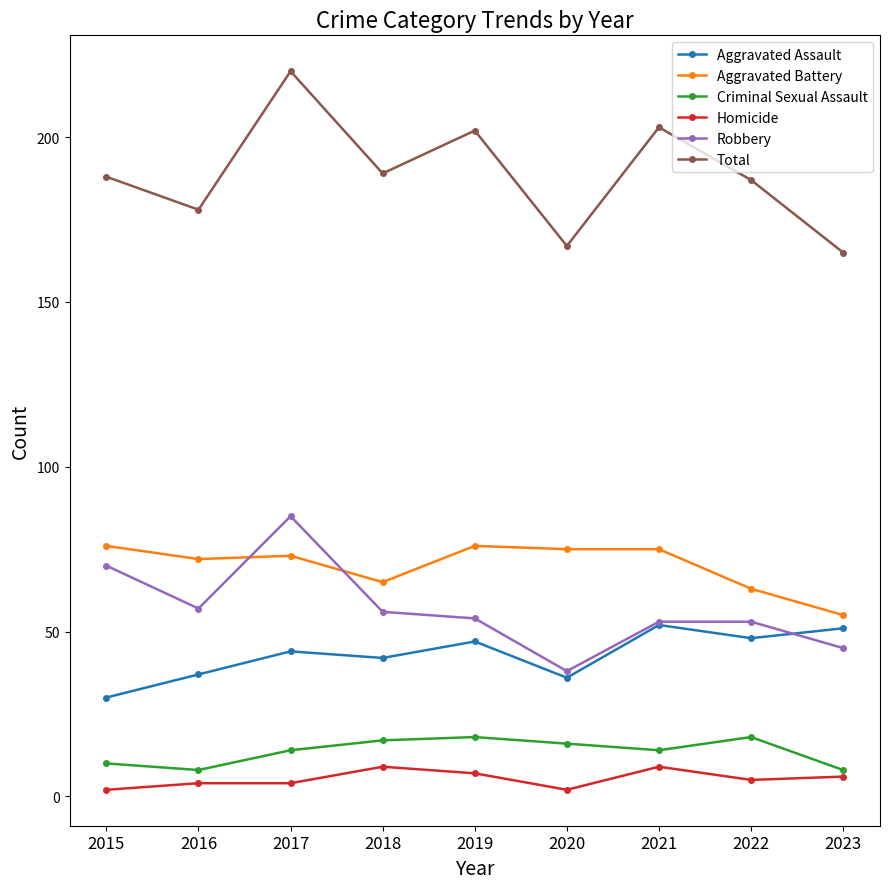

Reading left to right, list all the values displayed in this chart.

Aggravated Assault: 2015=30	2016=37	2017=44	2018=42	2019=47	2020=36	2021=52	2022=48	2023=51
Aggravated Battery: 2015=76	2016=72	2017=73	2018=65	2019=76	2020=75	2021=75	2022=63	2023=55
Criminal Sexual Assault: 2015=10	2016=8	2017=14	2018=17	2019=18	2020=16	2021=14	2022=18	2023=8
Homicide: 2015=2	2016=4	2017=4	2018=9	2019=7	2020=2	2021=9	2022=5	2023=6
Robbery: 2015=70	2016=57	2017=85	2018=56	2019=54	2020=38	2021=53	2022=53	2023=45
Total: 2015=188	2016=178	2017=220	2018=189	2019=202	2020=167	2021=203	2022=187	2023=165